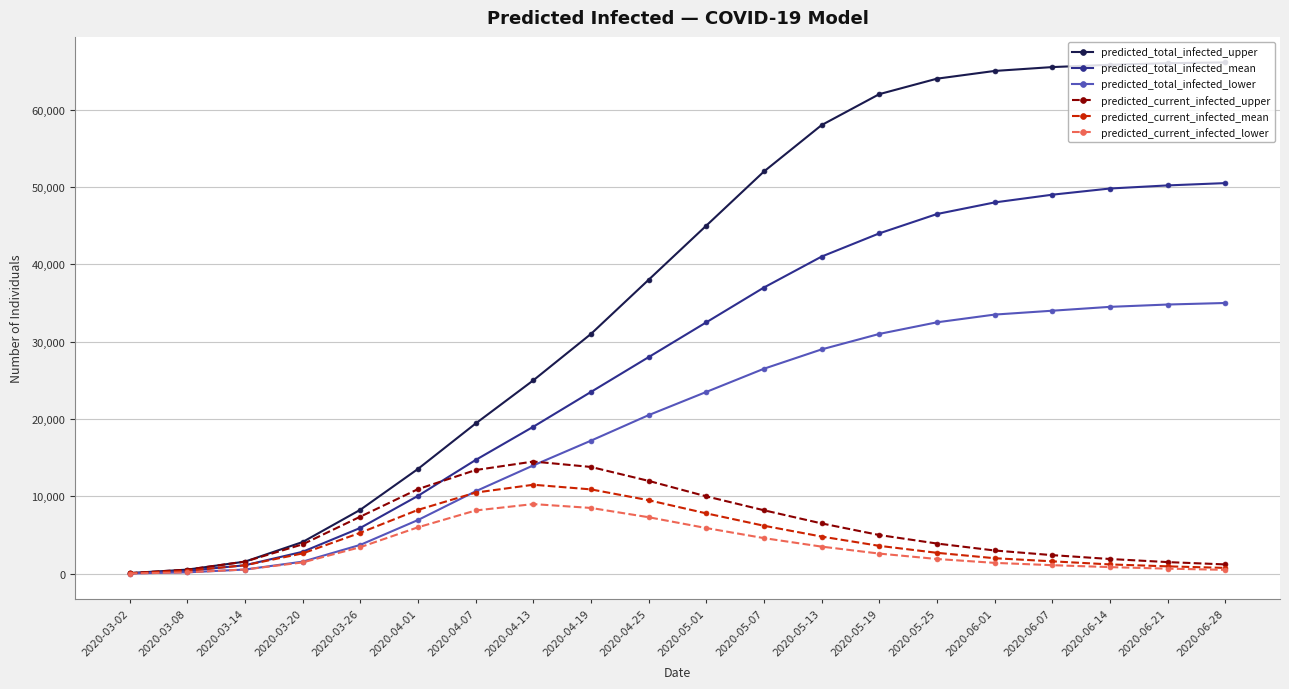

Which series has the largest range (max minus min)?

predicted_total_infected_upper